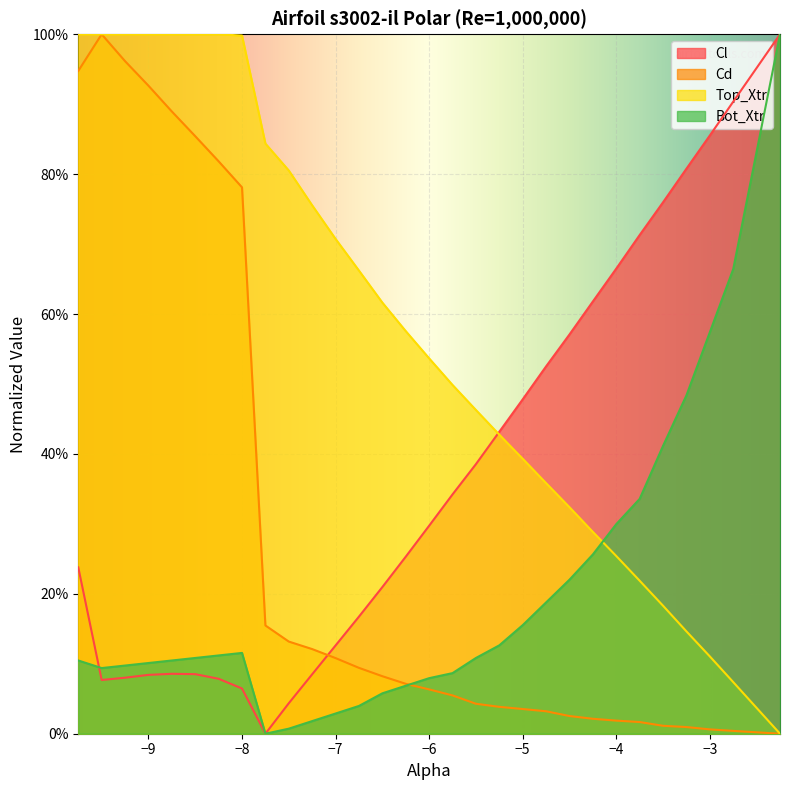

Rank the series by their maximum value, from highest to lowest.

Cl, Cd, Top_Xtr, Bot_Xtr